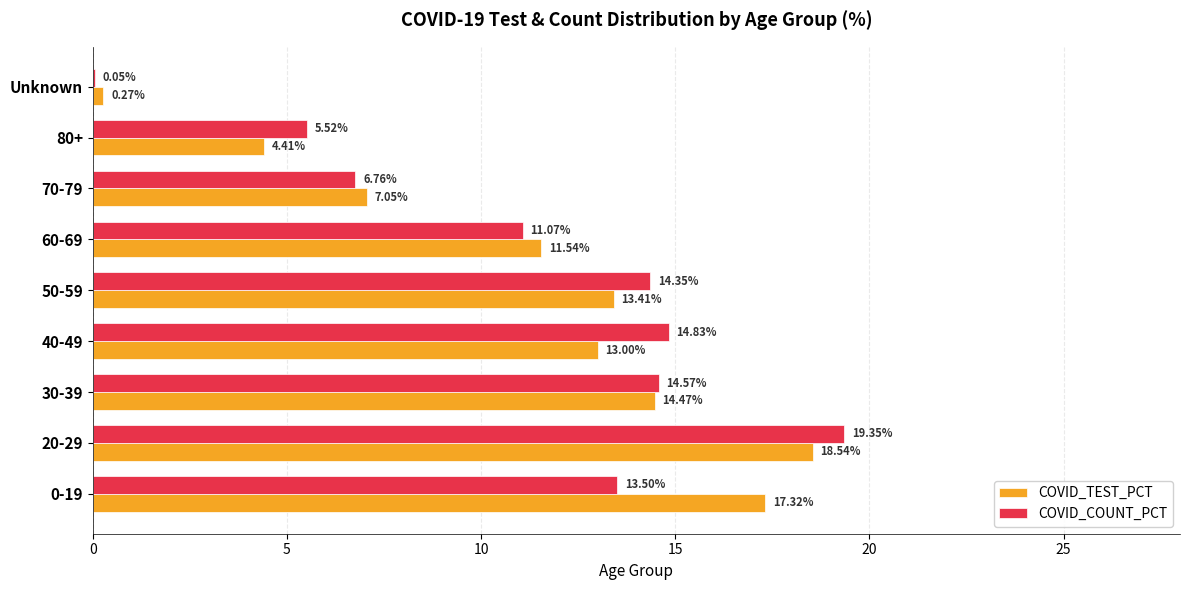

What is the sum of the COVID_TEST_PCT values at 30-39 and 0-19?

31.8